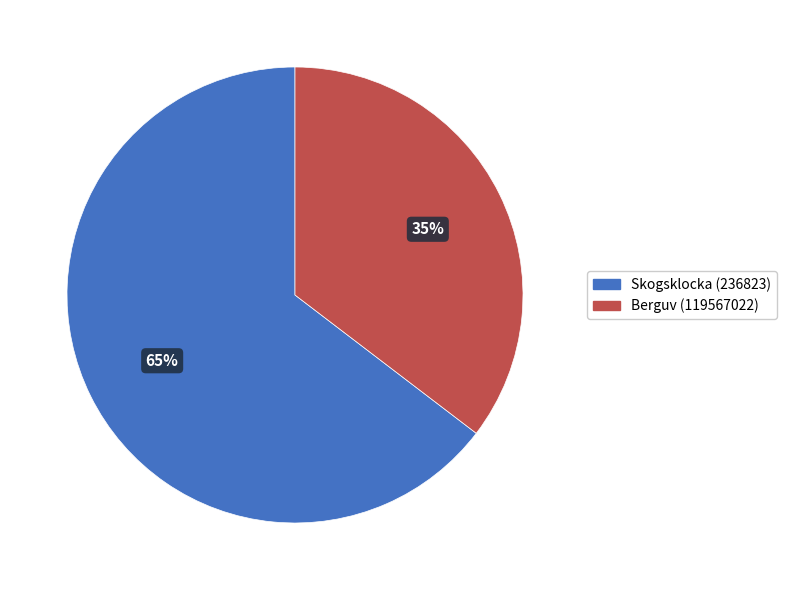

Is it true that Skogsklocka (236823) is 65% of the pie?

True